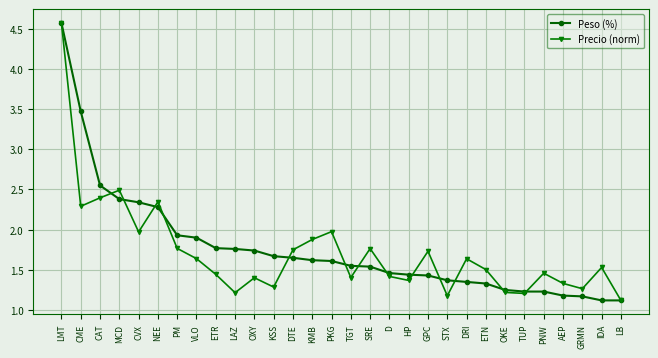

What is the greatest value displayed?

4.6